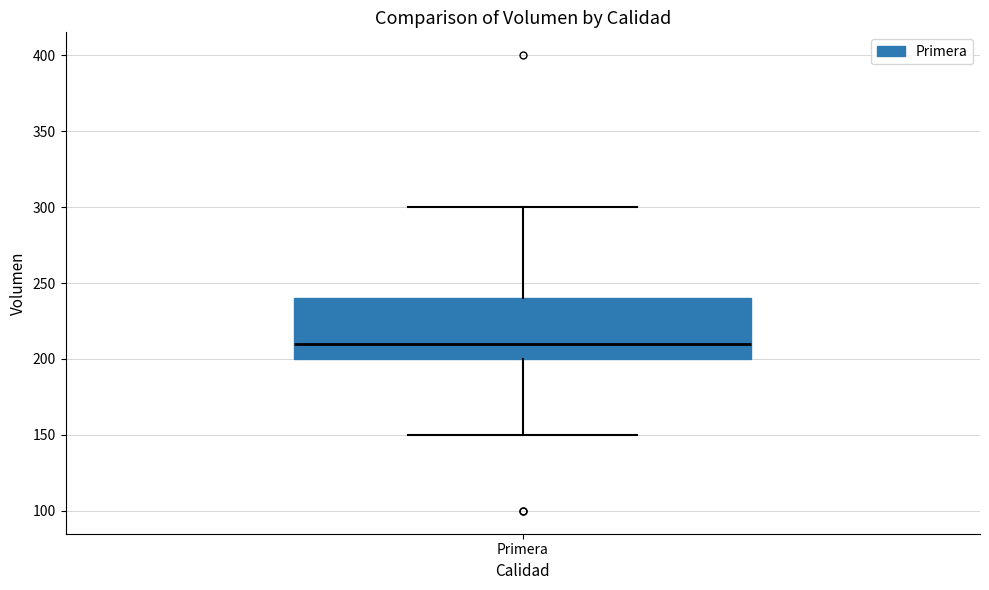

Transcribe this box plot: give where the median line is, the range the box spans, and where the two whiskers end, as read against the y-axis. The values are not printed on the chart, so give them approximately, as read against the axis.

median 210, box 200 to 240, whiskers 150 to 300